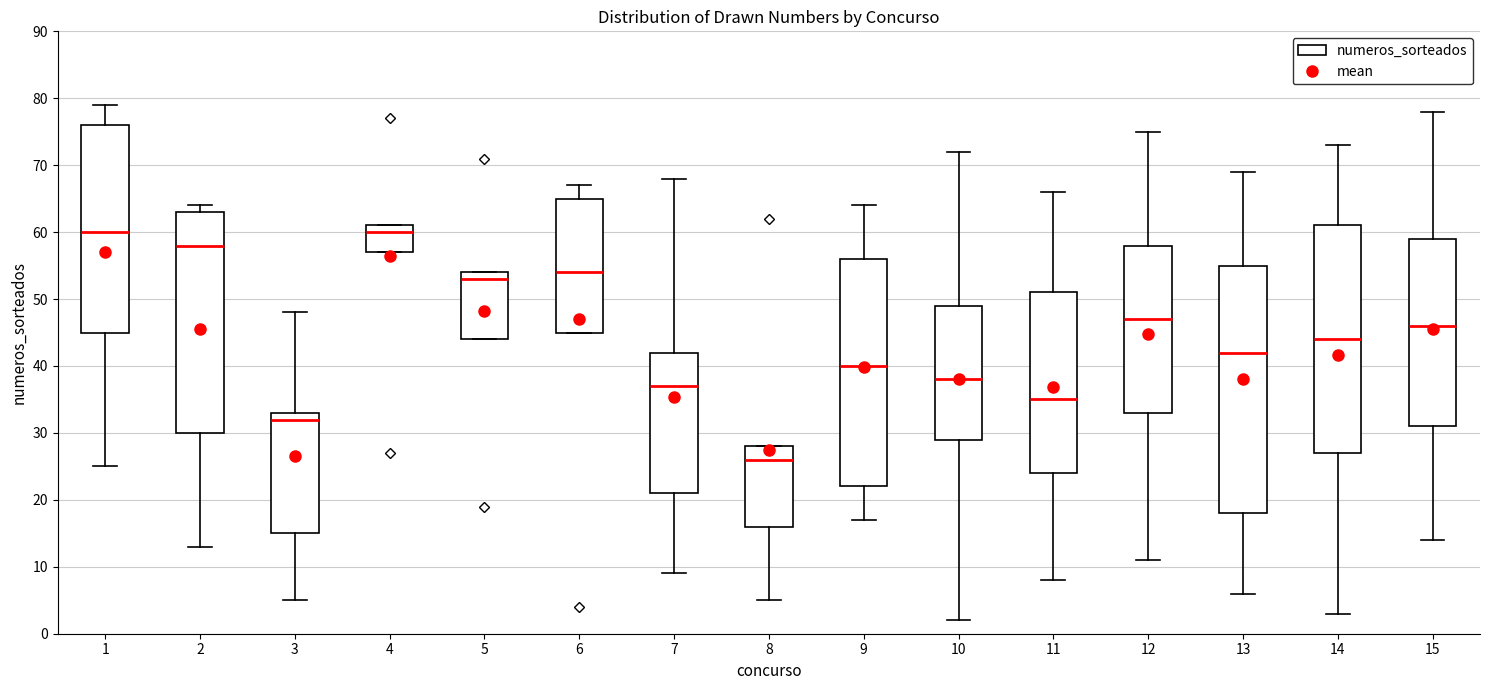

Where is the upper edge of the box at x = 14 on the y-axis? The values are not printed on the chart, so give them approximately, as read against the axis.

61